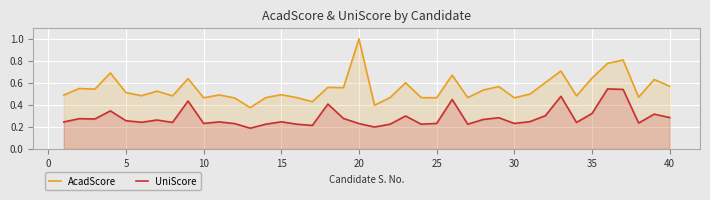

What is the difference between the maximum and minimum values in the AcadScore series?

0.6